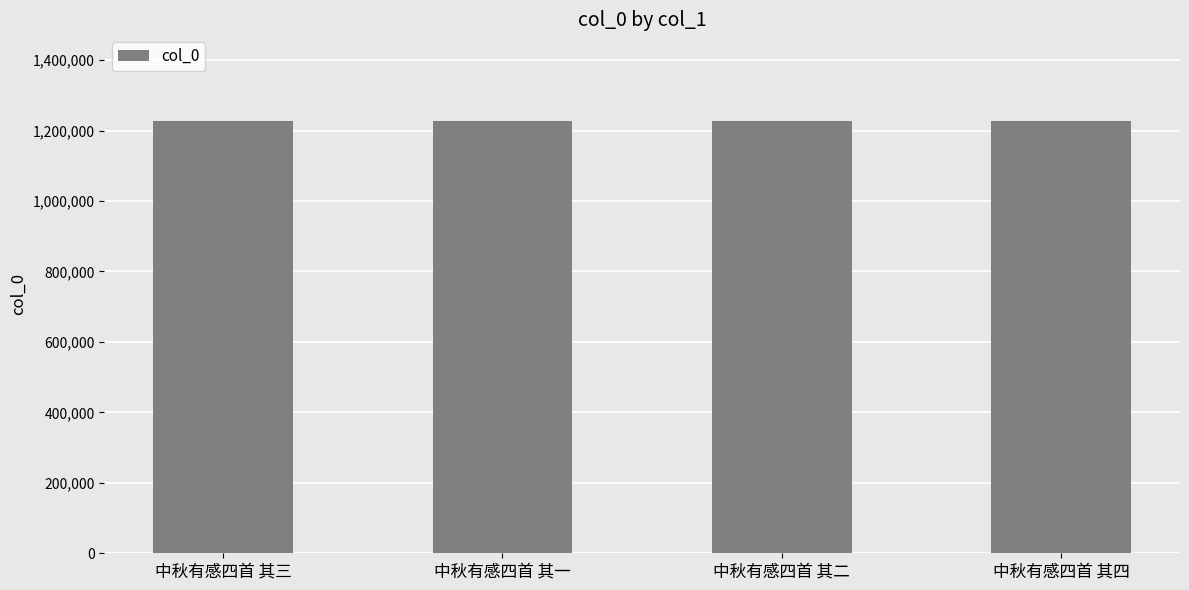

What is the difference between the values at 中秋有感四首 其一 and 中秋有感四首 其四?

3